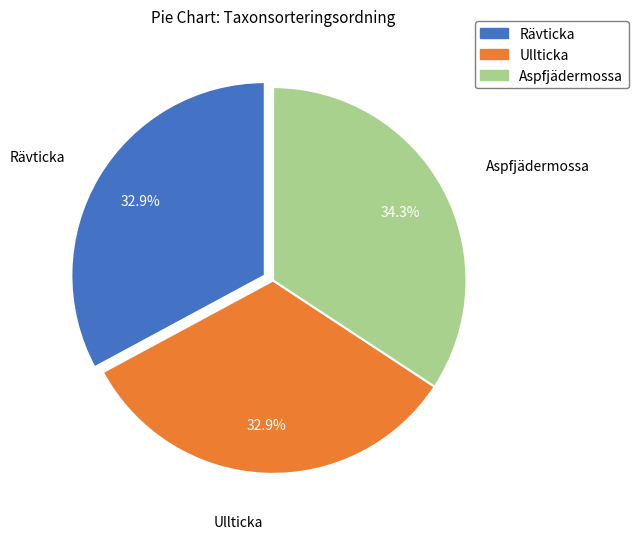

Which slice is the largest?

Aspfjädermossa